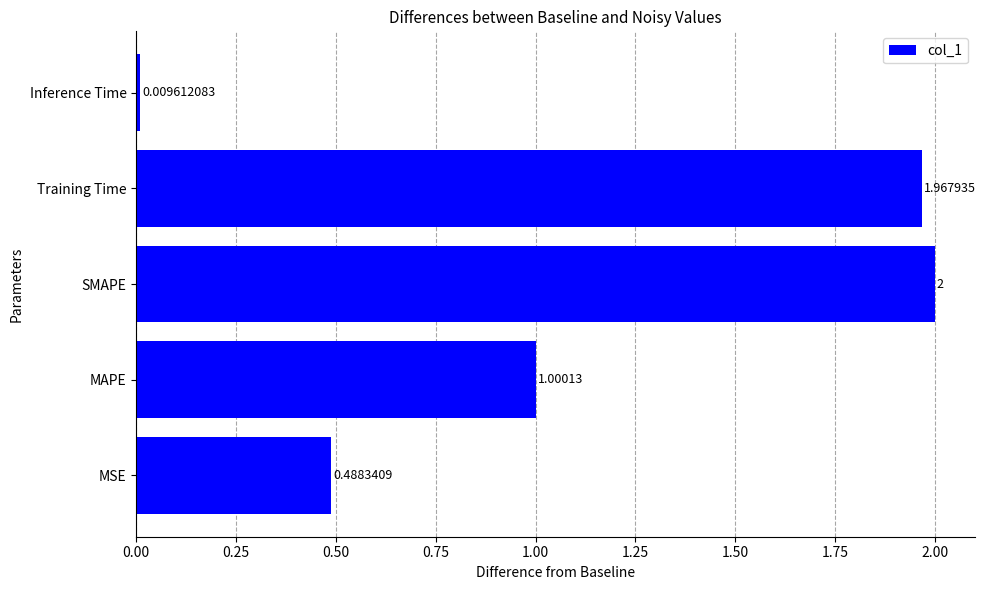

At which label is the value closest to 1?

MAPE